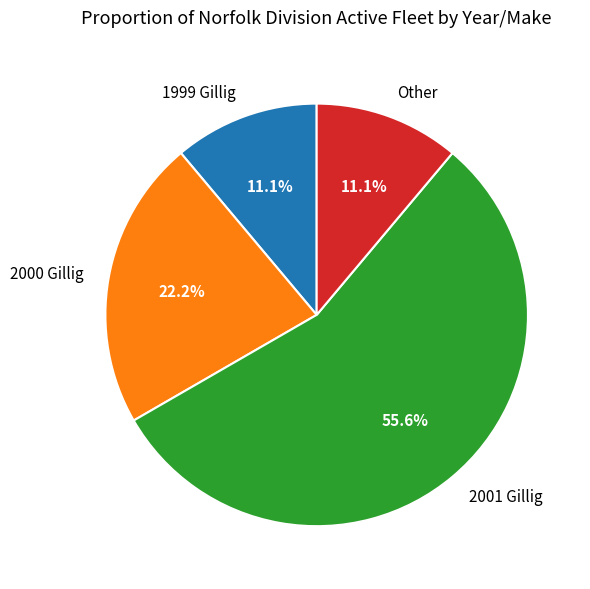

True or false: Other accounts for 21% of the total.

False